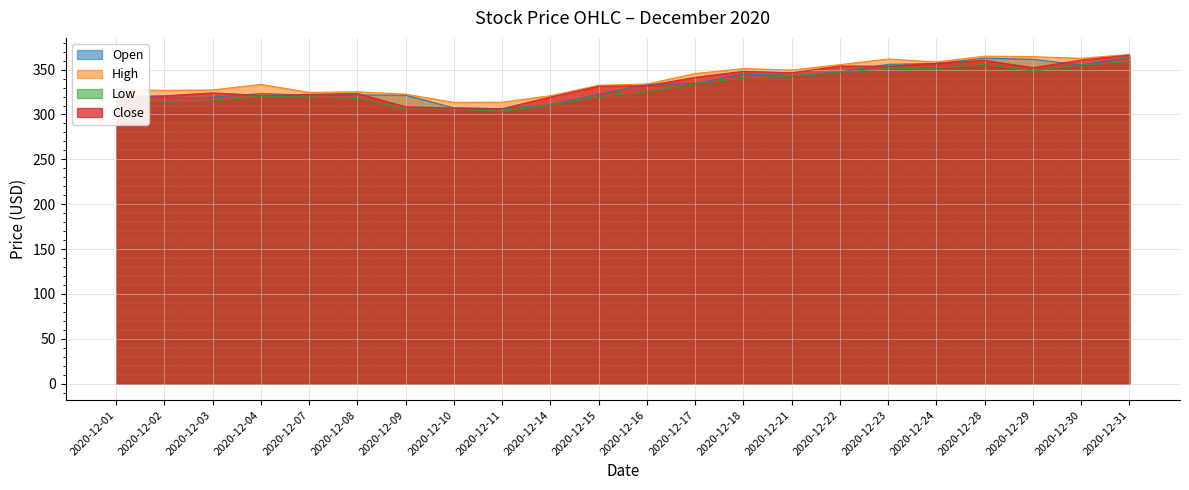

What are all the series names shown in the legend?

Open, High, Low, Close